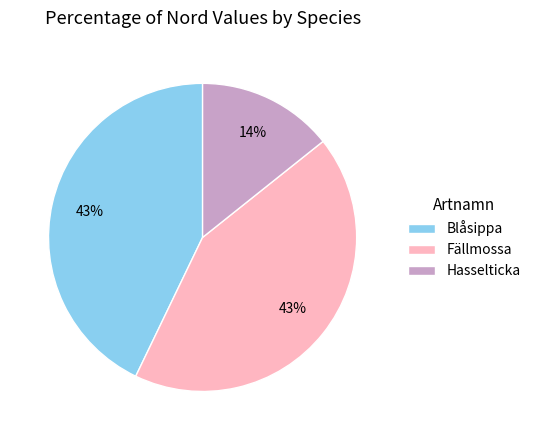

What is the ratio of the value at Blåsippa to the value at Fällmossa?

1.0